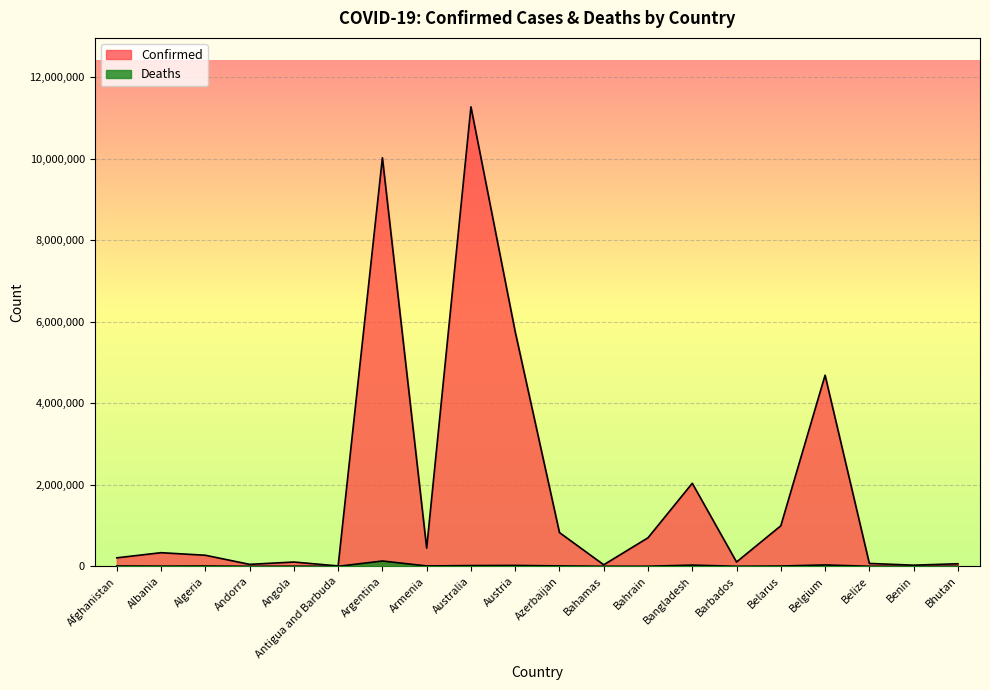

How many lines are shown in the chart?

2